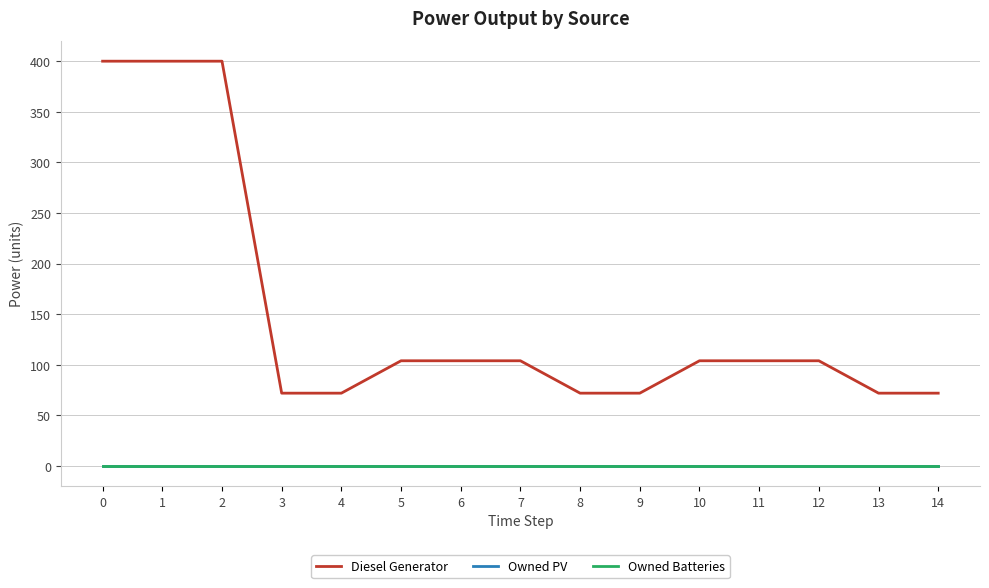

Does the chart have visible grid lines?

Yes